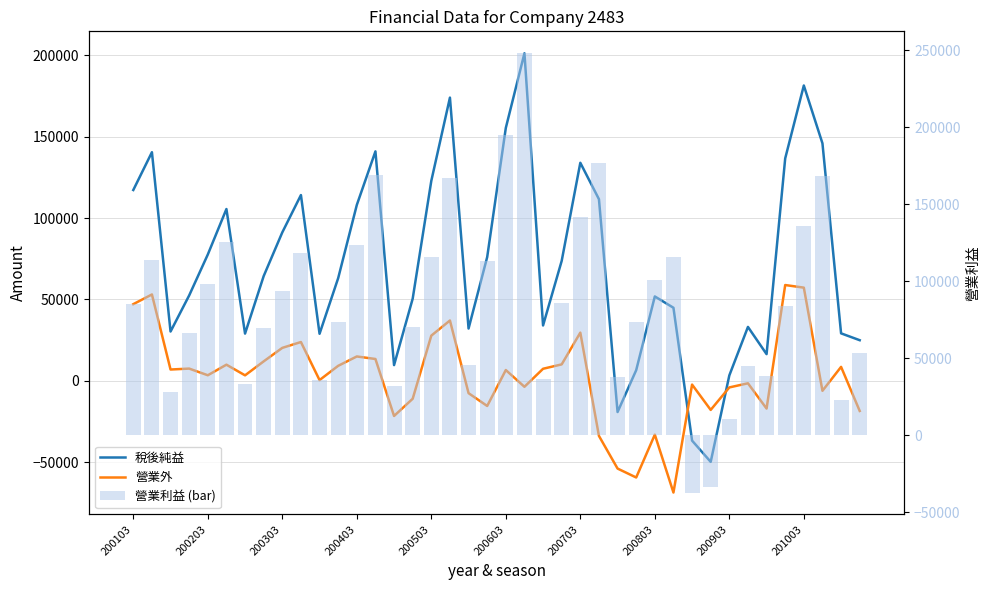

How many data points in 稅後純益 are above 64370?

19